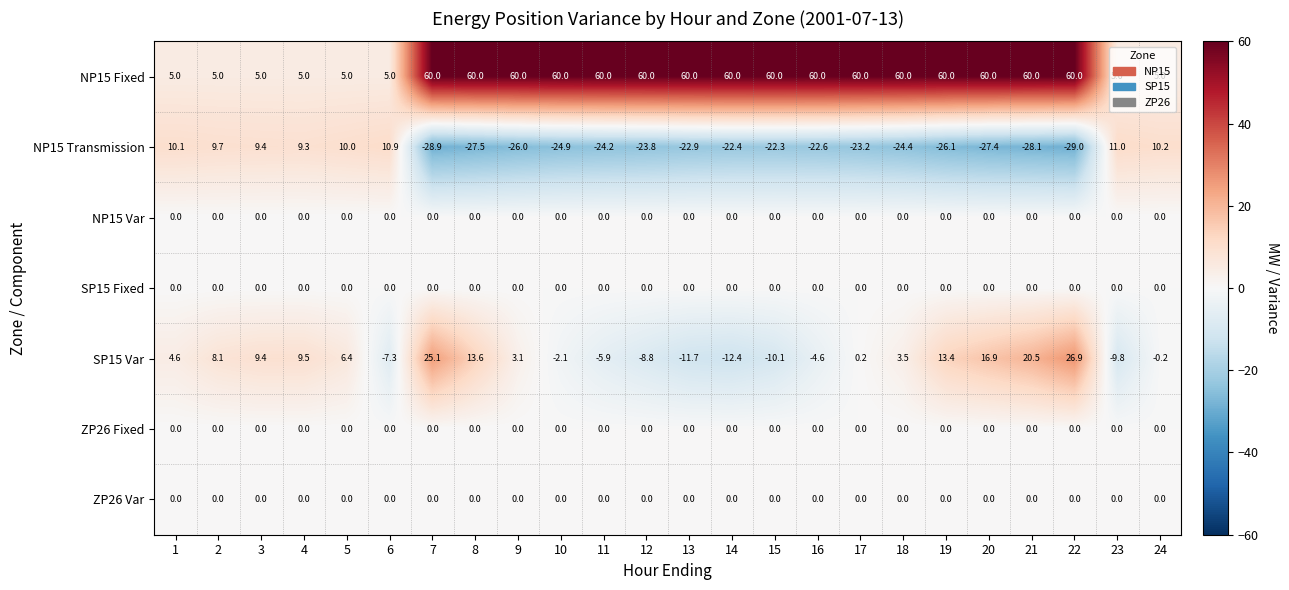

Is it true that SP15 Fixed equals 0.0 at 10?

True